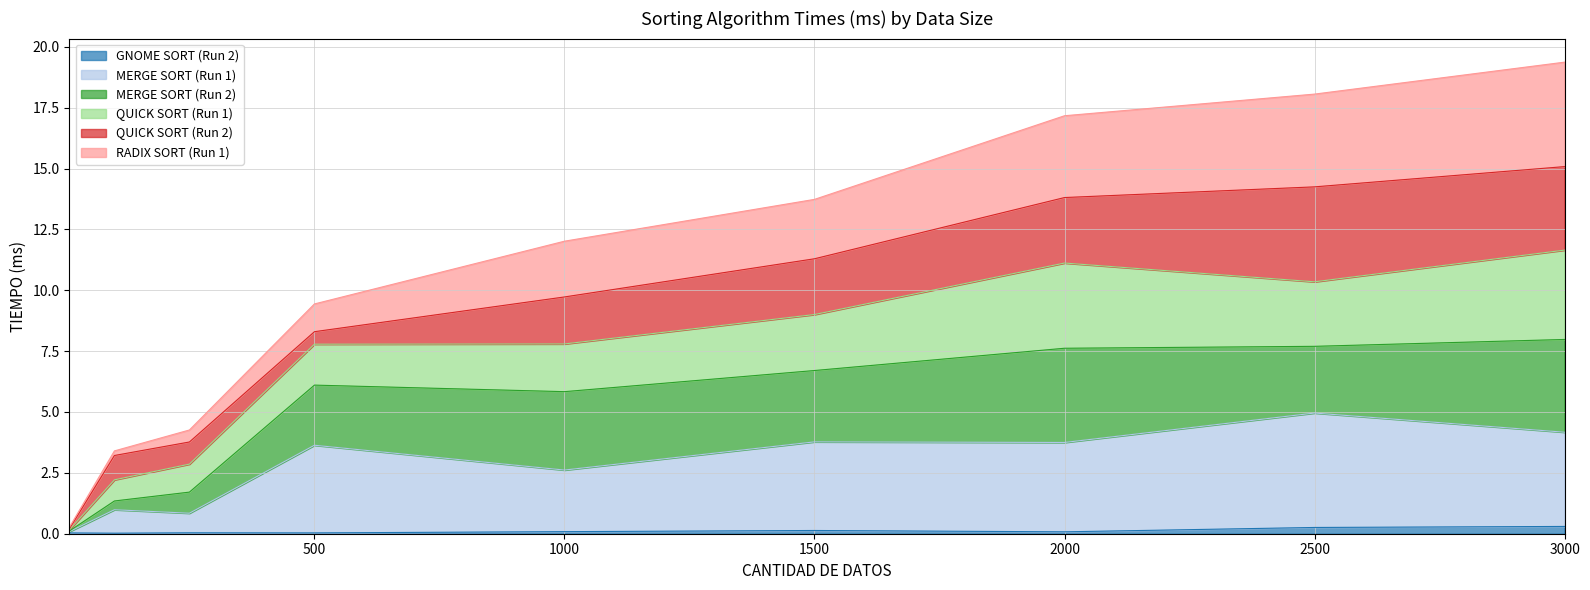

What are all the series names shown in the legend?

GNOME SORT (Run 2), MERGE SORT (Run 1), MERGE SORT (Run 2), QUICK SORT (Run 1), QUICK SORT (Run 2), RADIX SORT (Run 1)